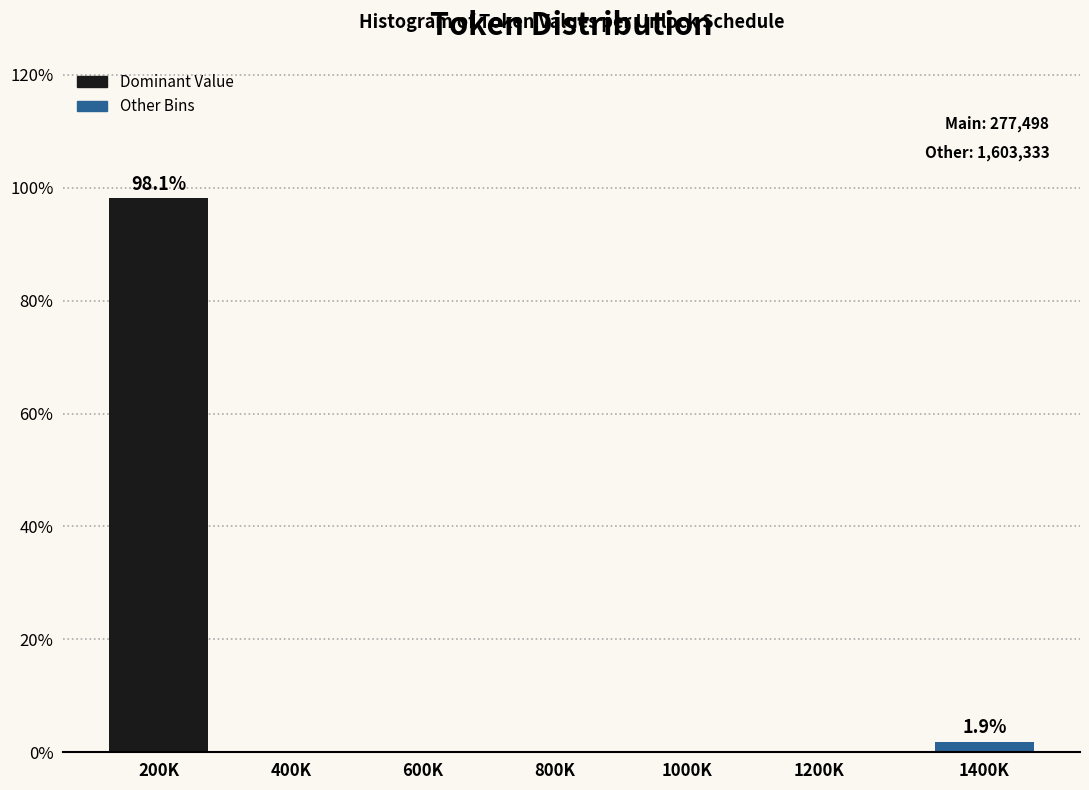

Reading left to right, list all the values displayed in this chart.

200K=98.1	400K=0.0	600K=0.0	800K=0.0	1000K=0.0	1200K=0.0	1400K=1.9